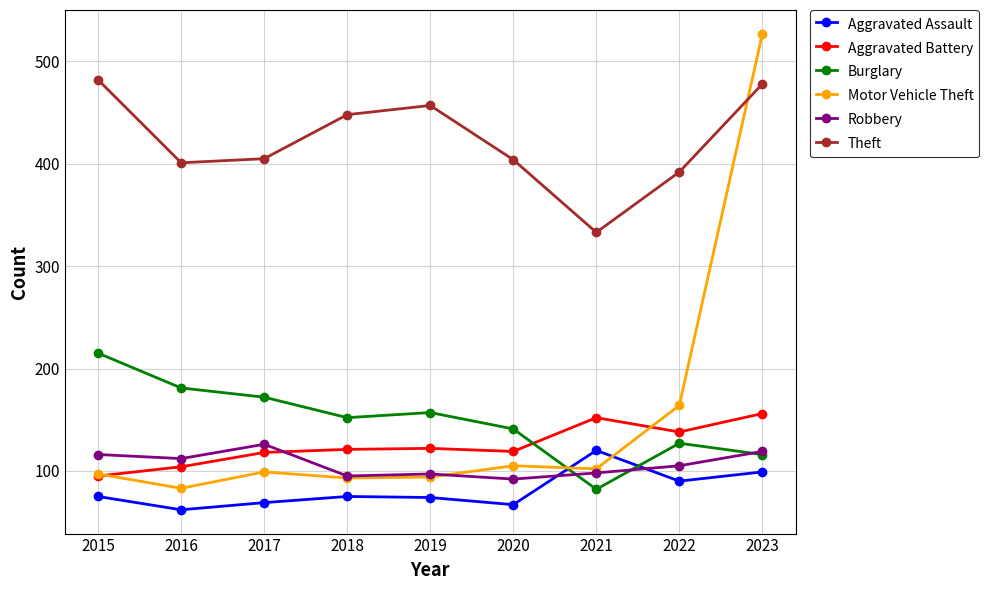

Rank the series at 2016 from highest to lowest value.

Theft, Burglary, Robbery, Aggravated Battery, Motor Vehicle Theft, Aggravated Assault